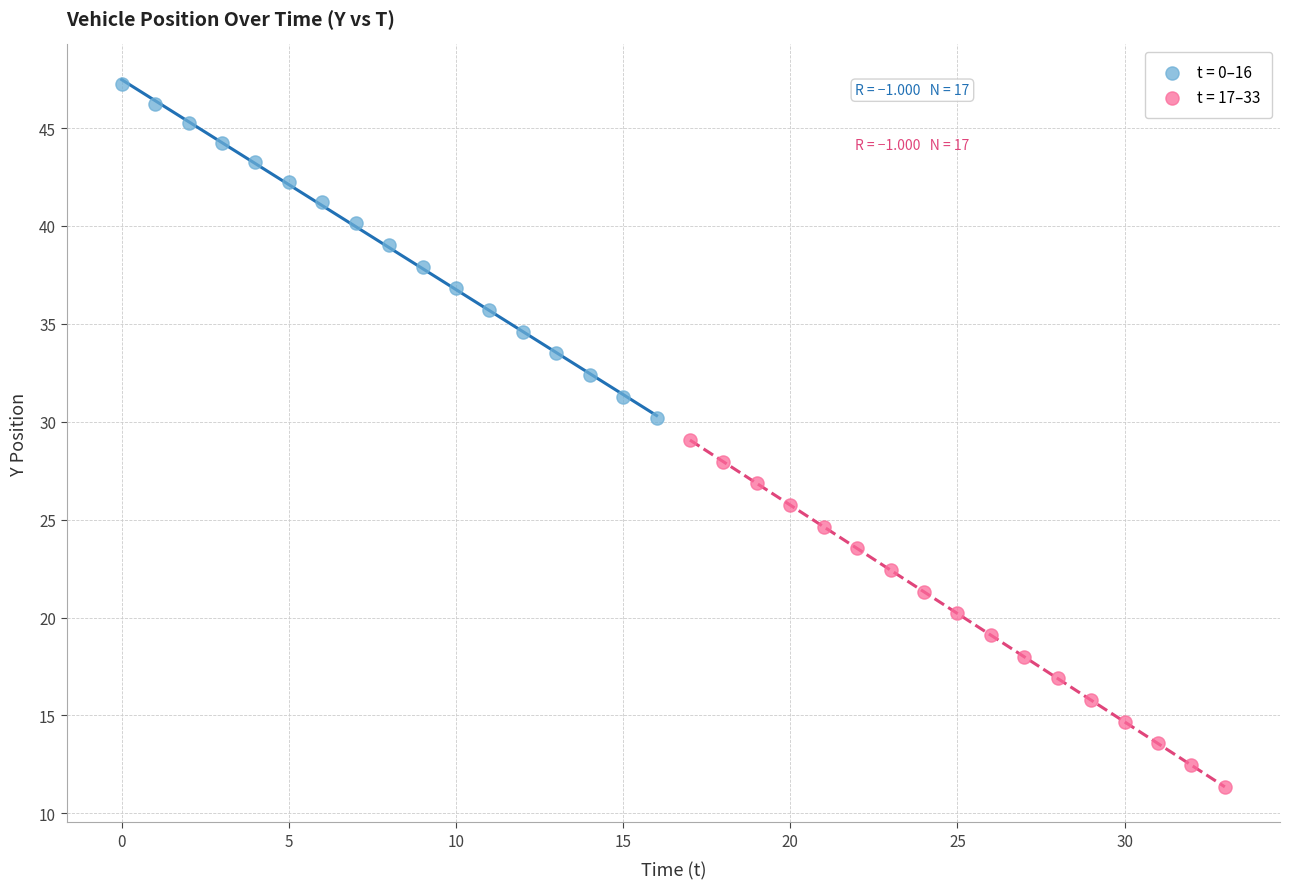

Which series has the widest spread of Y values?

t = 17–33